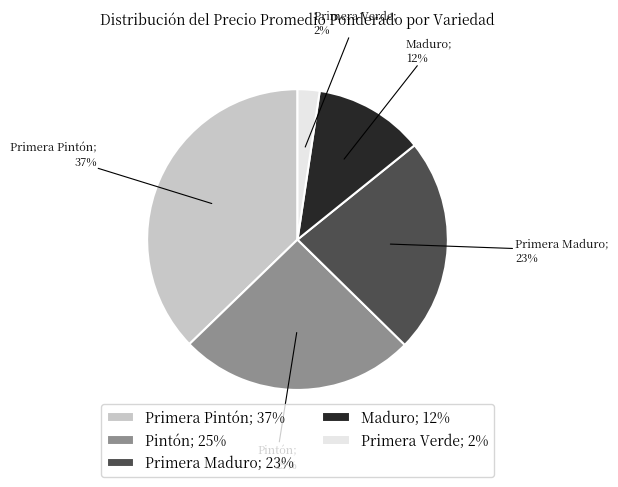

Does any single category account for the majority?

No